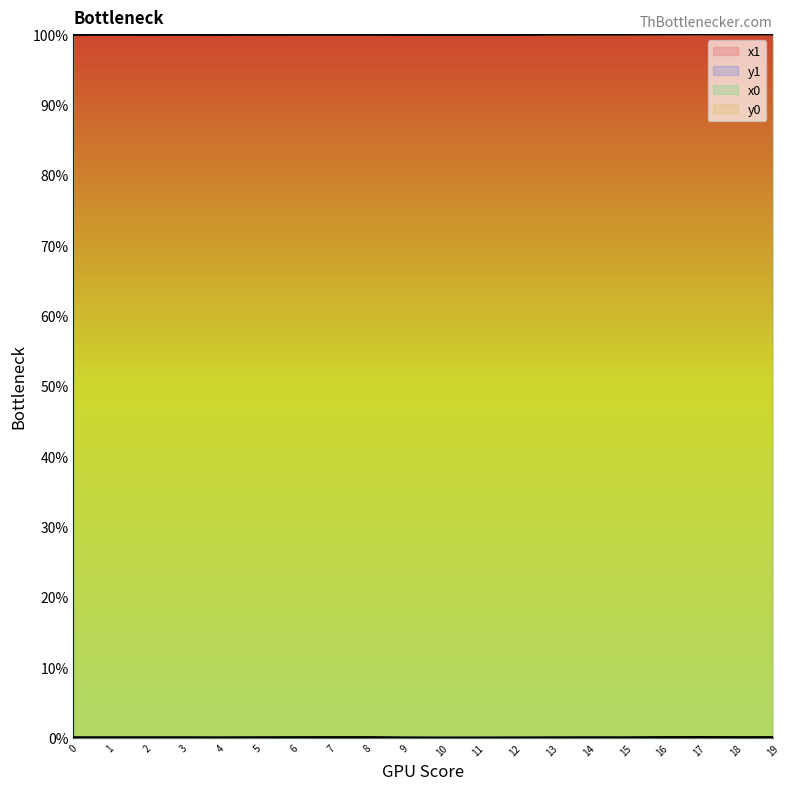

True or false: x1 and y1 intersect in this chart.

False